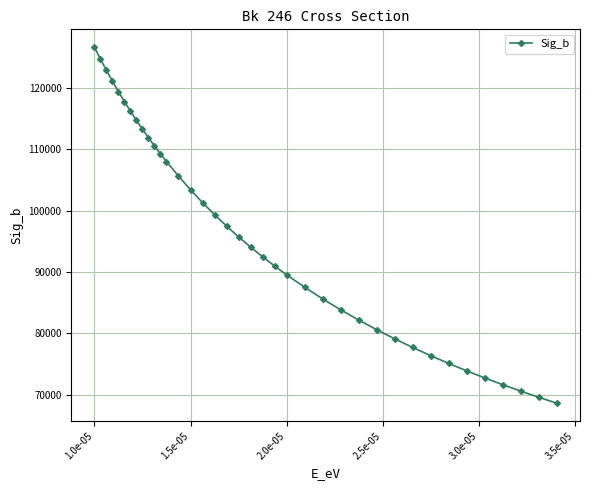

What is the average value?

95831.5